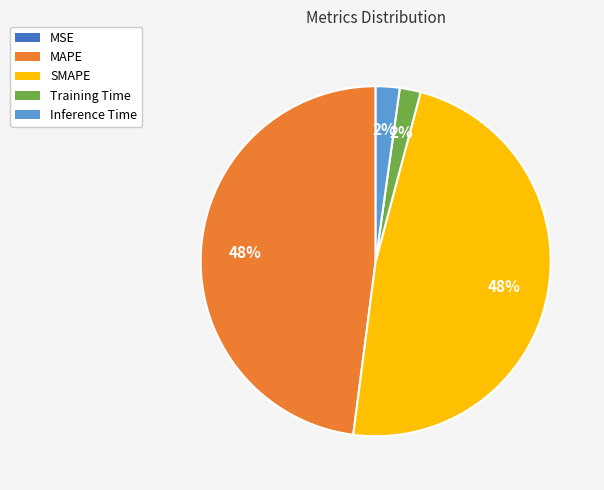

Do MAPE and SMAPE together represent more than half of the pie?

Yes